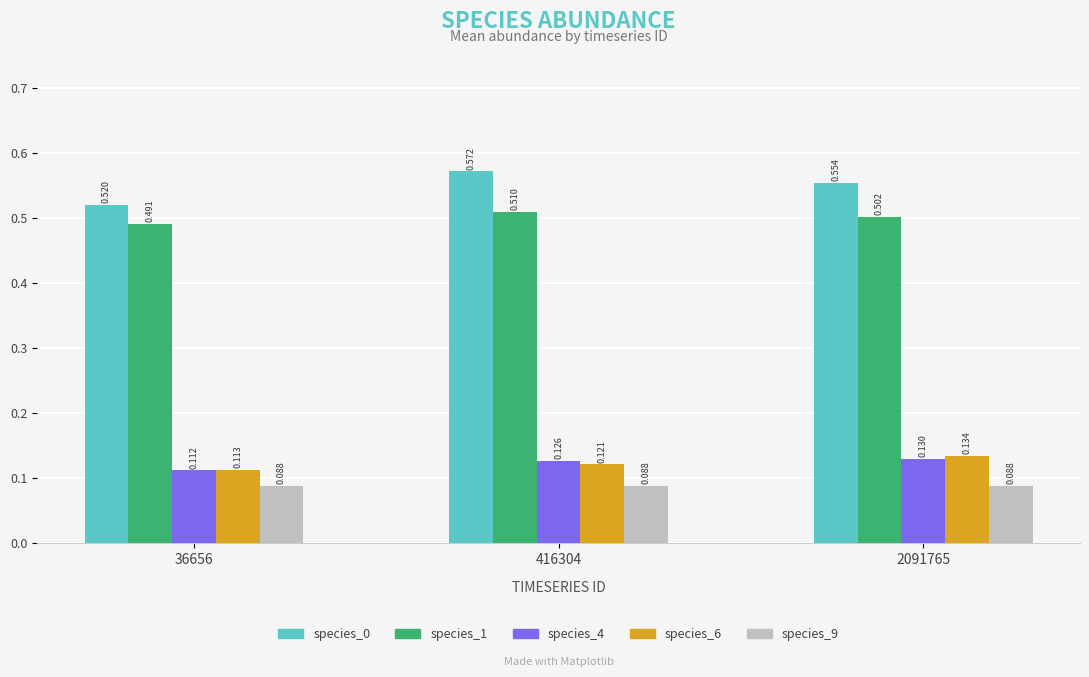

What is the difference between the highest and lowest values at 416304?

0.5